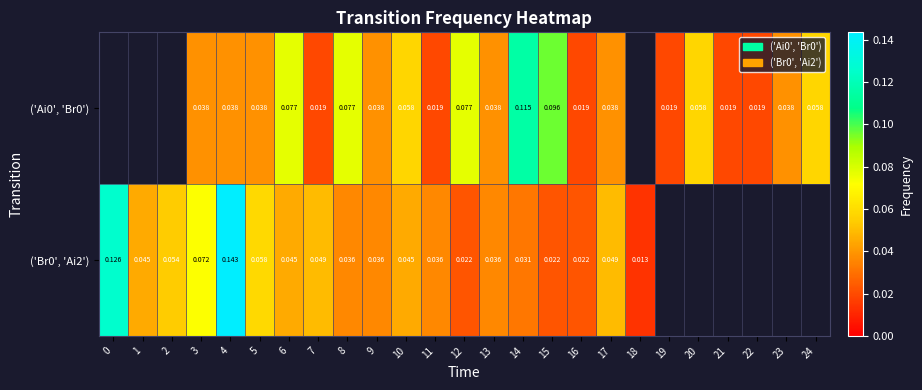

True or false: ('Ai0', 'Br0') has a value of 0.0 at 9.

False